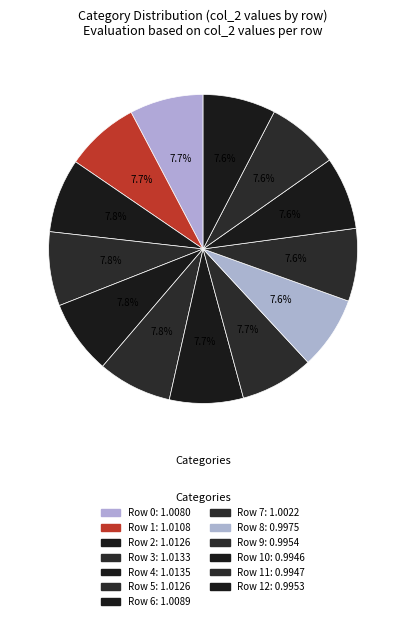

How many segments does this pie chart have?

13